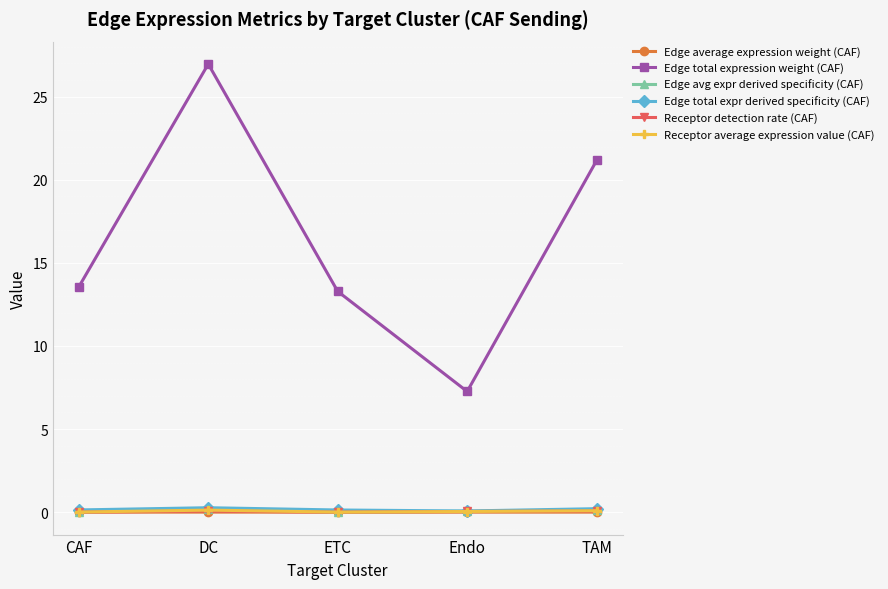

True or false: Edge total expression weight (CAF) has more than 0 interior local peaks.

True